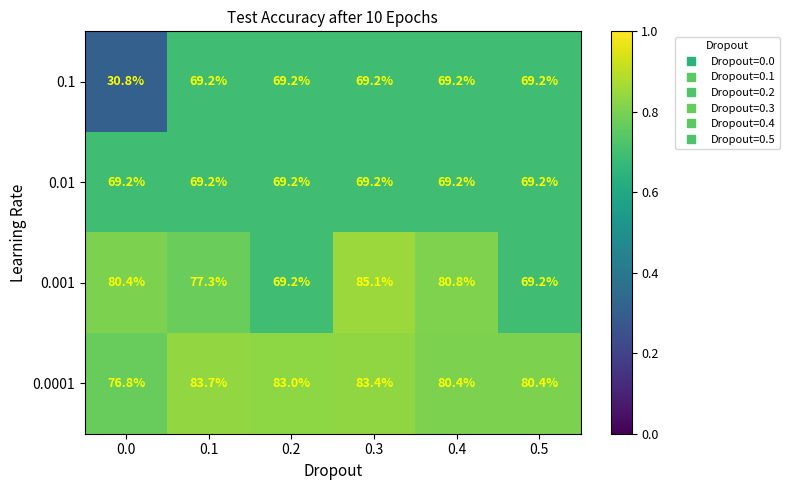

At which category is the sum across all series the highest?

0.3